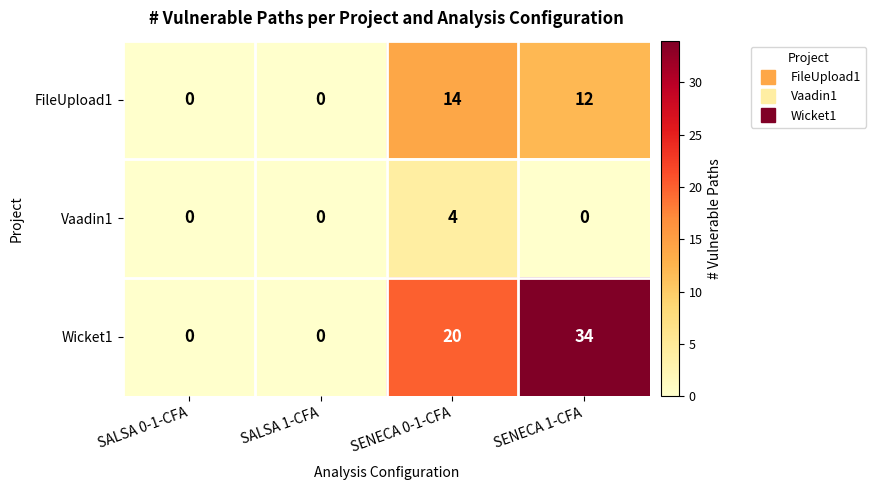

Is it true that FileUpload1 equals 7 at SALSA 0-1-CFA?

False